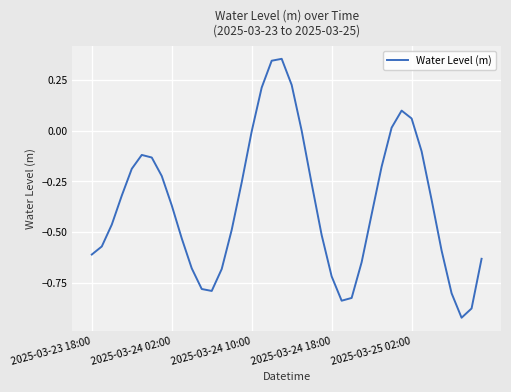

What is the difference between the maximum and second lowest values?

1.2